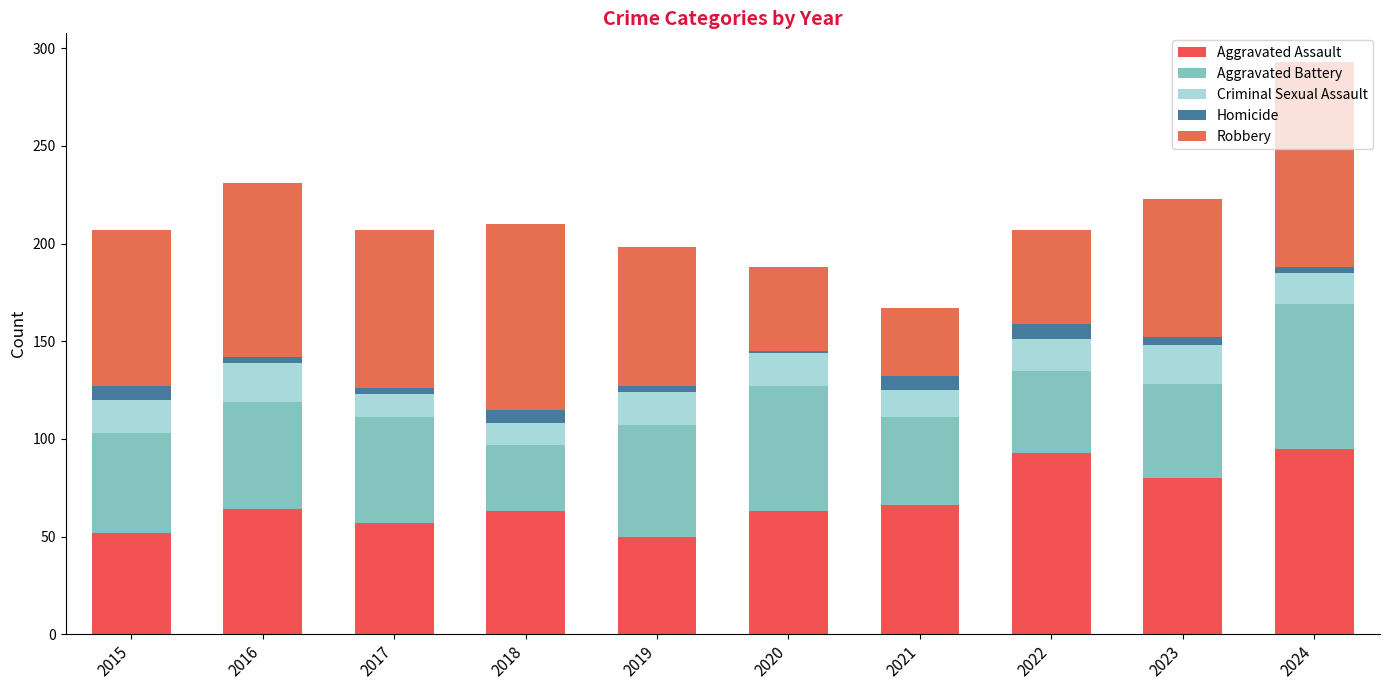

Count the number of data series in this chart.

5